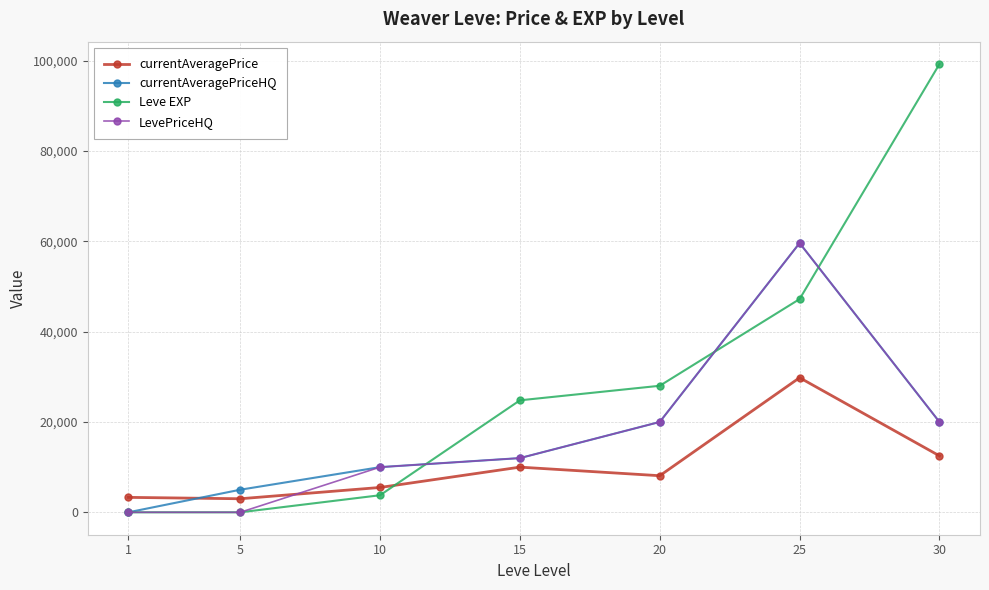

True or false: Leve EXP and currentAveragePrice intersect in this chart.

True